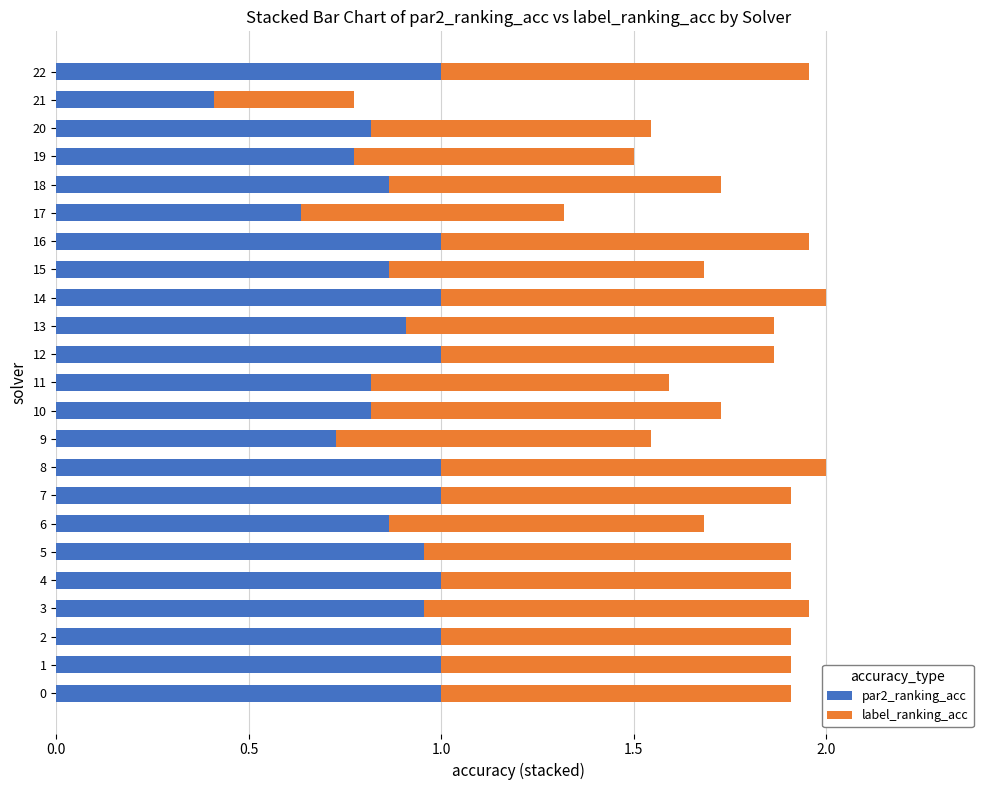

Where is par2_ranking_acc nearest to the value 0?

21